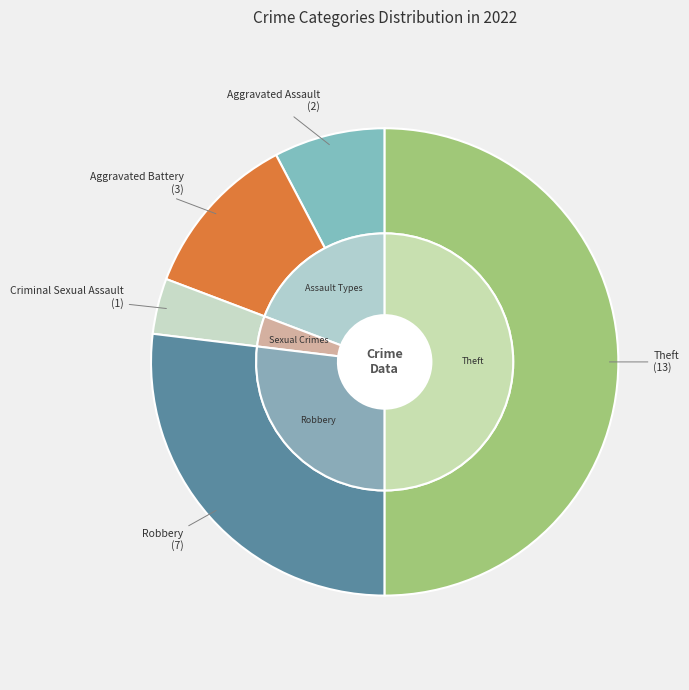

Which slice is the largest?

Theft